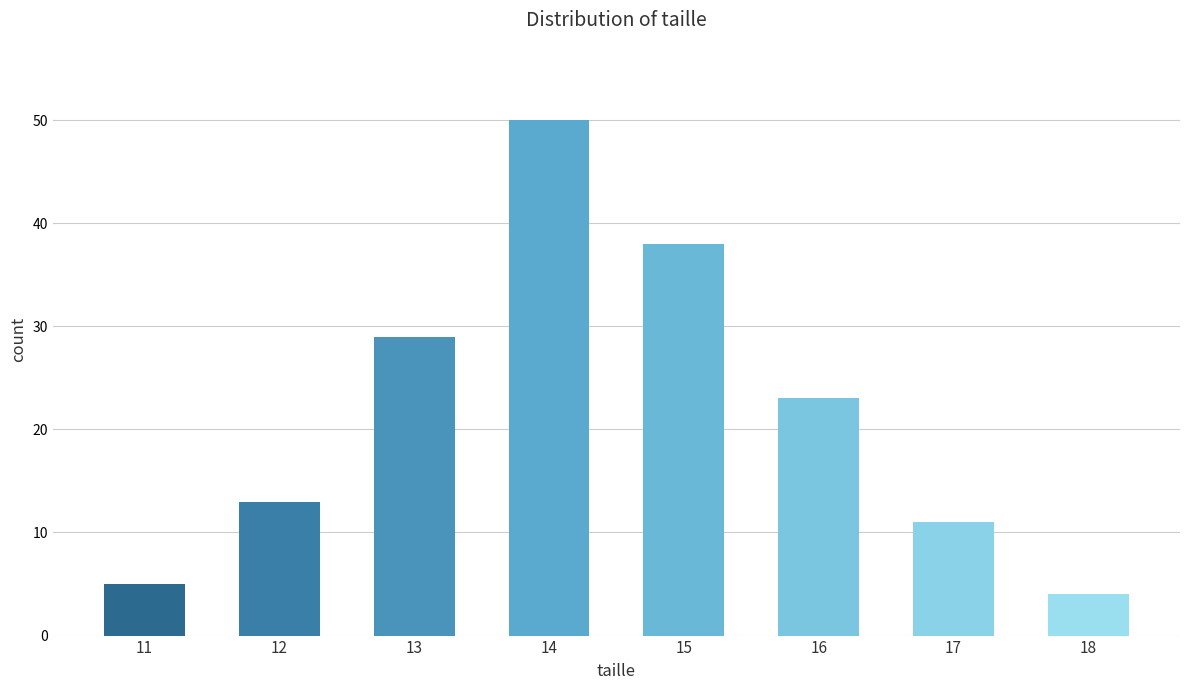

What is the smallest value displayed?

4